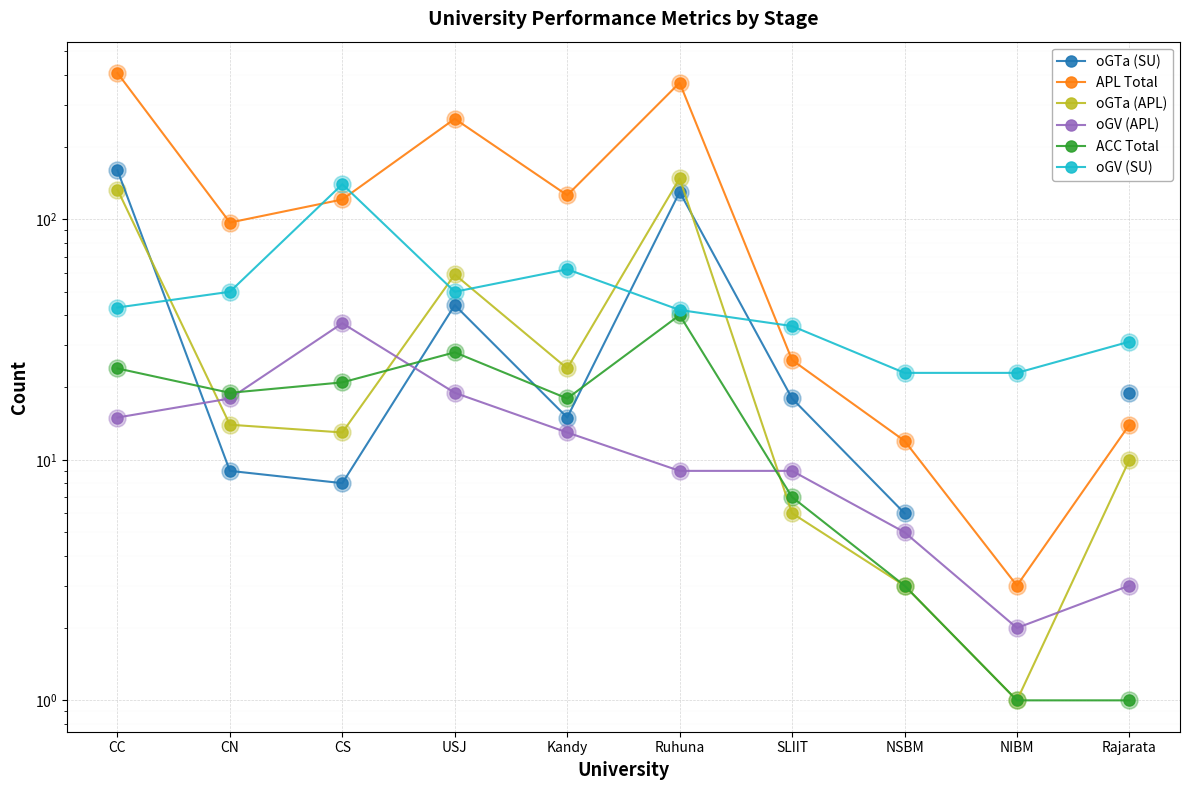

At which category is the sum across all series the highest?

CC